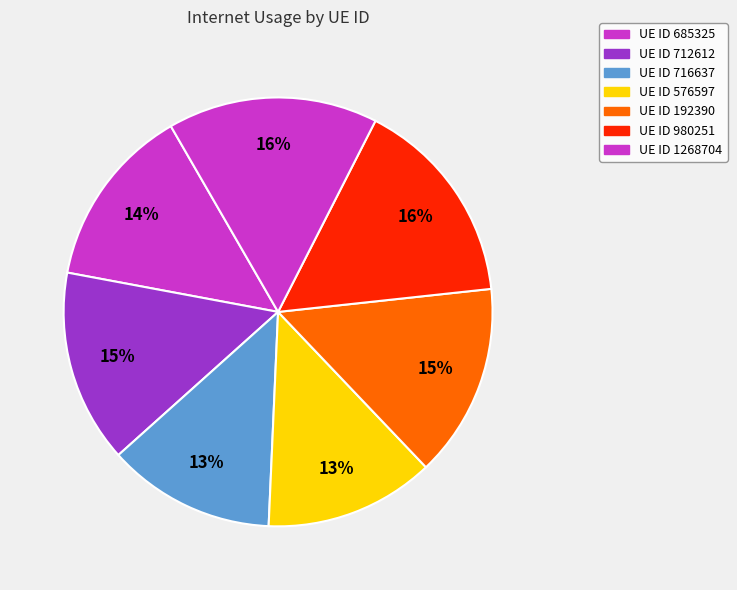

Count the number of slices in the pie.

7